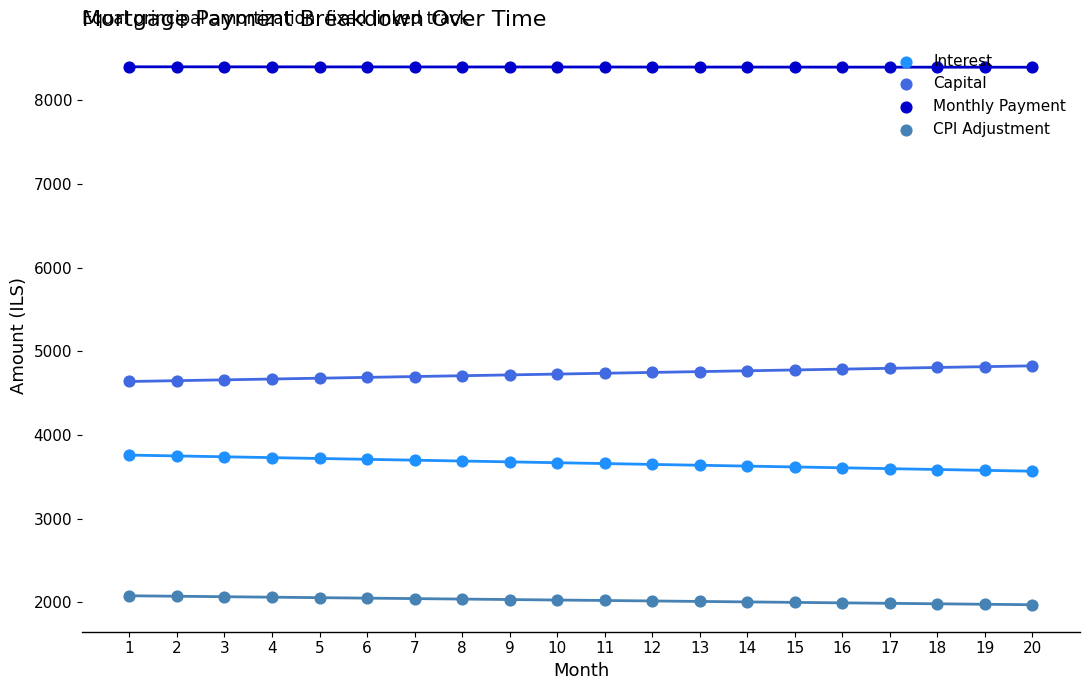

Is the value of Capital at 16 greater than the value of Monthly Payment at 6?

No